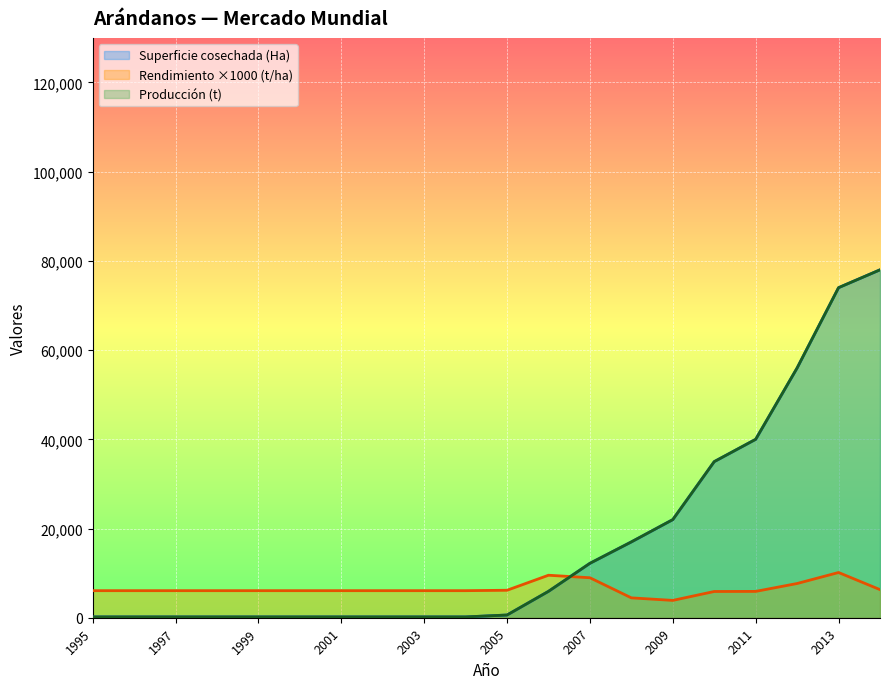

What is the sum of all Rendimiento (t/ha) values?

129565.6